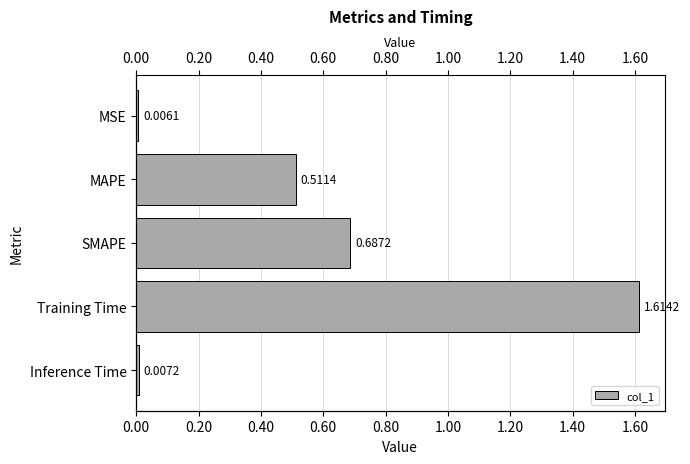

Count the number of categories in the chart.

5